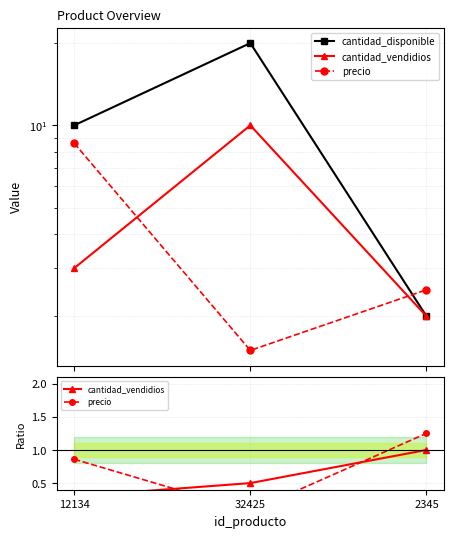

Which series changed the most between 12134 and 32425?

cantidad_disponible